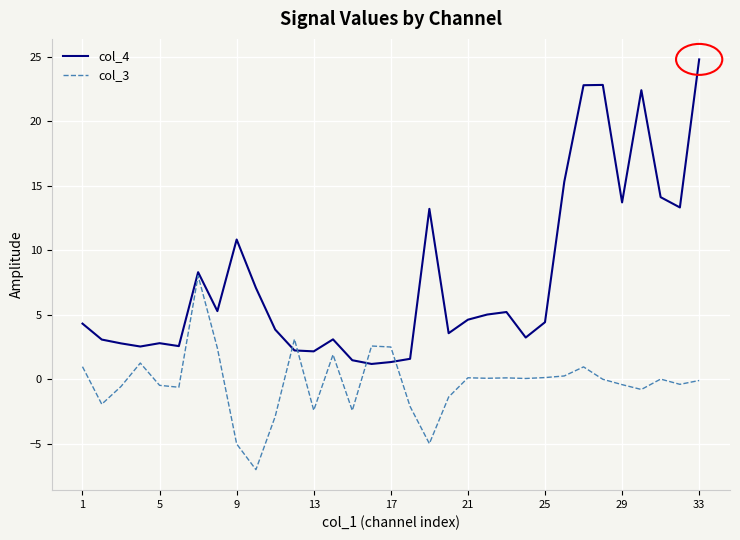

List the series in order of their overall mean, highest first.

col_4, col_3